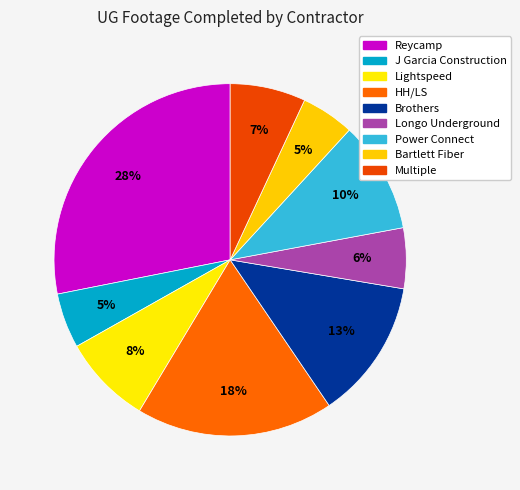

To the nearest percent, what is the difference between the largest and smallest slice percentages?

23%